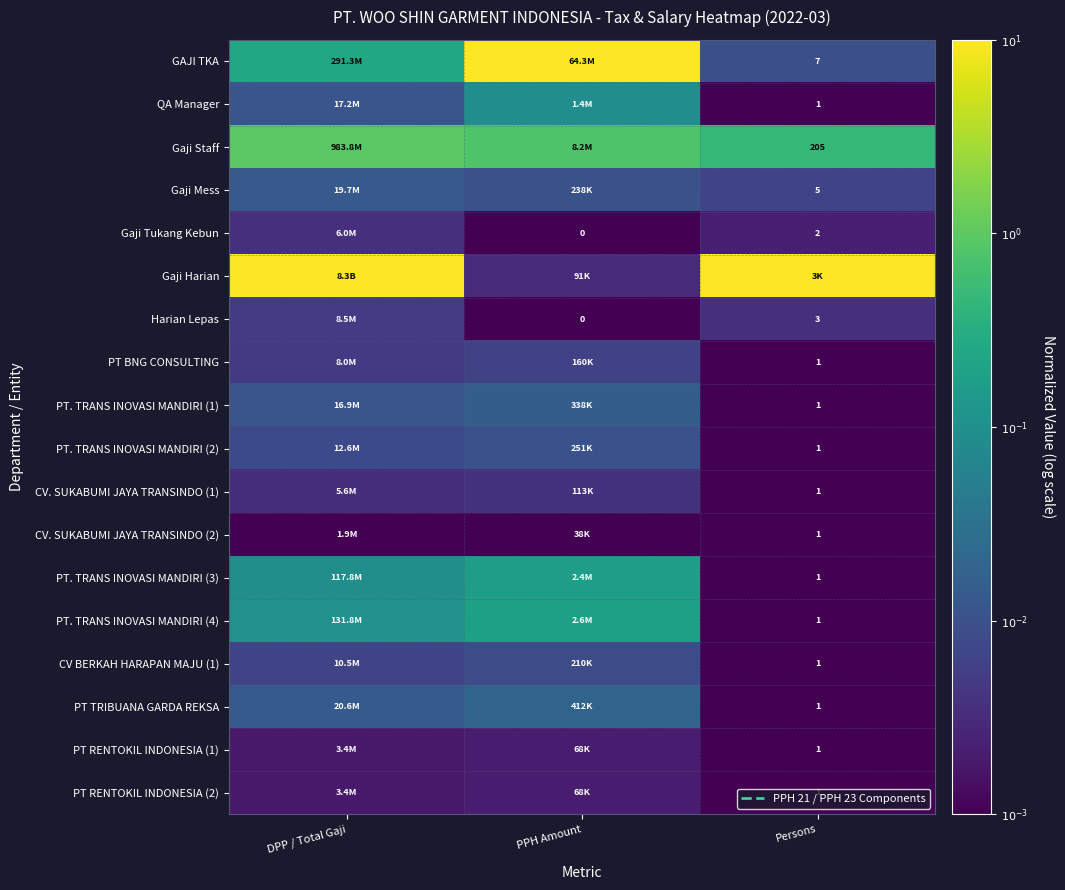

Is the value of Harian Lepas at PPH Amount greater than the value of PT. TRANS INOVASI MANDIRI (2) at Persons?

No